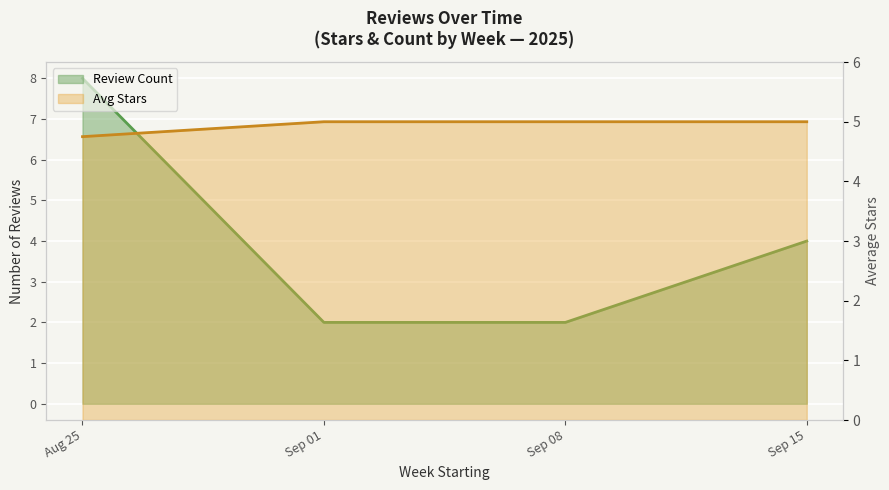

What position from the right is Sep 15?

1